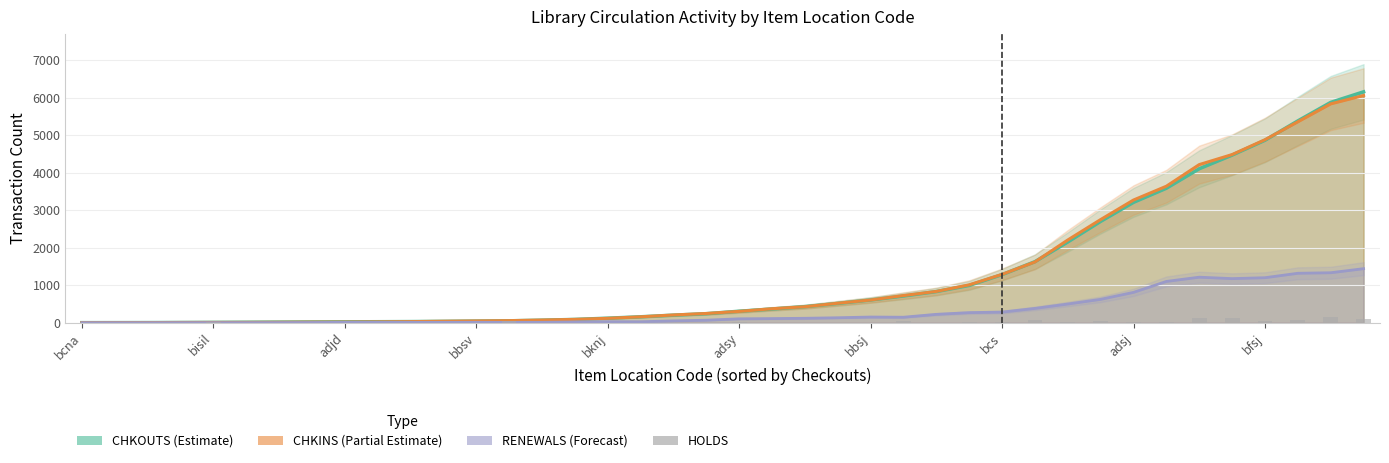

How many bars are there in total?

40